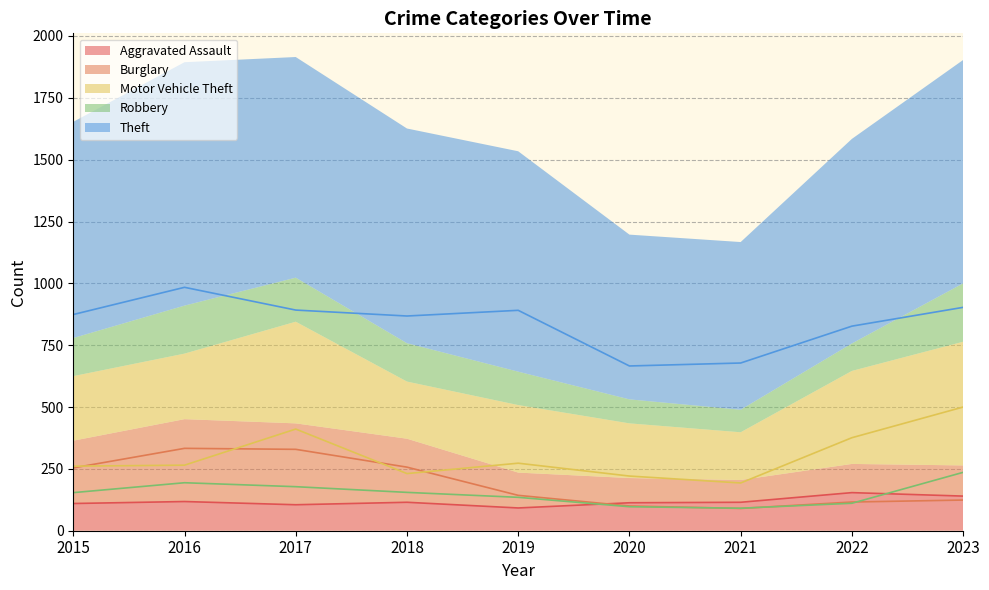

Reading left to right, transcribe all the data shown in this chart.

Aggravated Assault: 2015=110	2016=118	2017=105	2018=115	2019=92	2020=113	2021=115	2022=154	2023=140
Burglary: 2015=254	2016=333	2017=329	2018=257	2019=143	2020=100	2021=90	2022=116	2023=124
Motor Vehicle Theft: 2015=261	2016=265	2017=411	2018=231	2019=273	2020=221	2021=193	2022=376	2023=500
Robbery: 2015=154	2016=194	2017=178	2018=155	2019=135	2020=97	2021=91	2022=111	2023=236
Theft: 2015=874	2016=984	2017=892	2018=868	2019=891	2020=666	2021=678	2022=827	2023=903